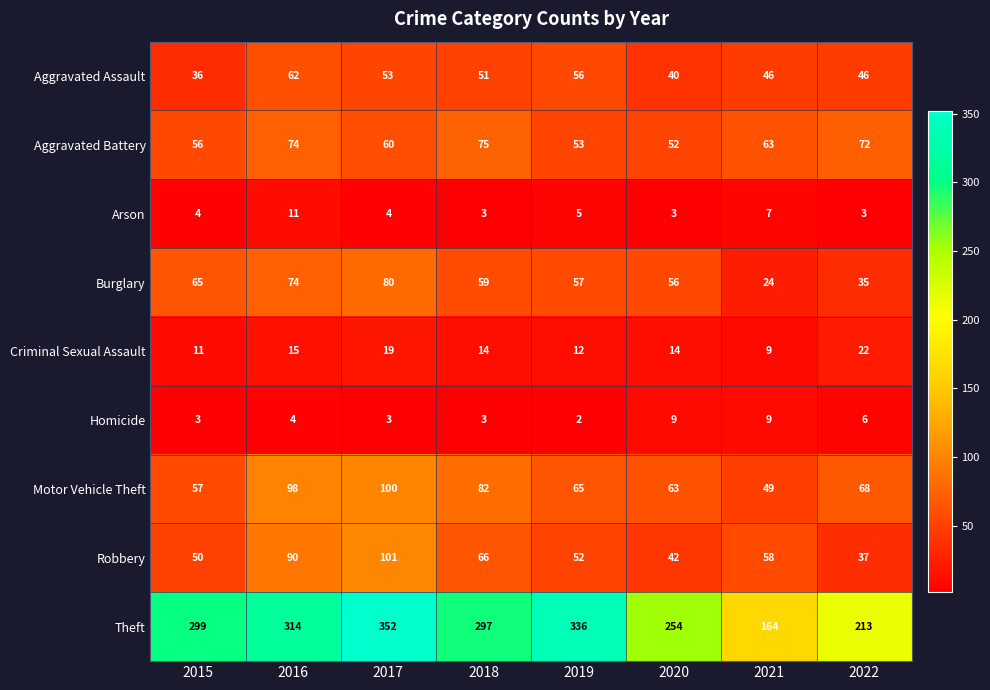

Read the Robbery value at 2019, to the nearest 5.

50